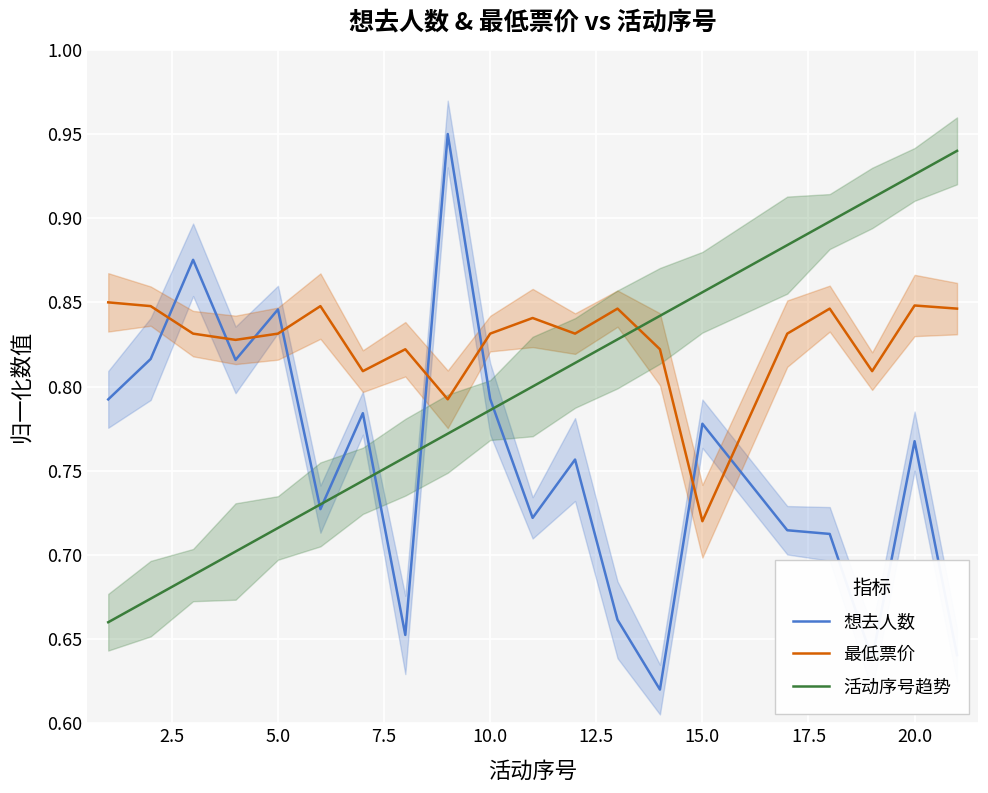

Which series has the largest total across all categories?

最低票价